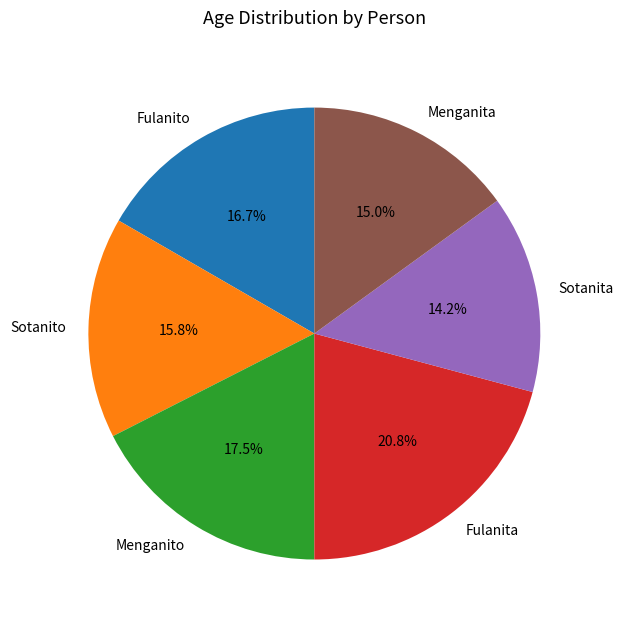

Between Menganita and Sotanito, which is larger?

Sotanito